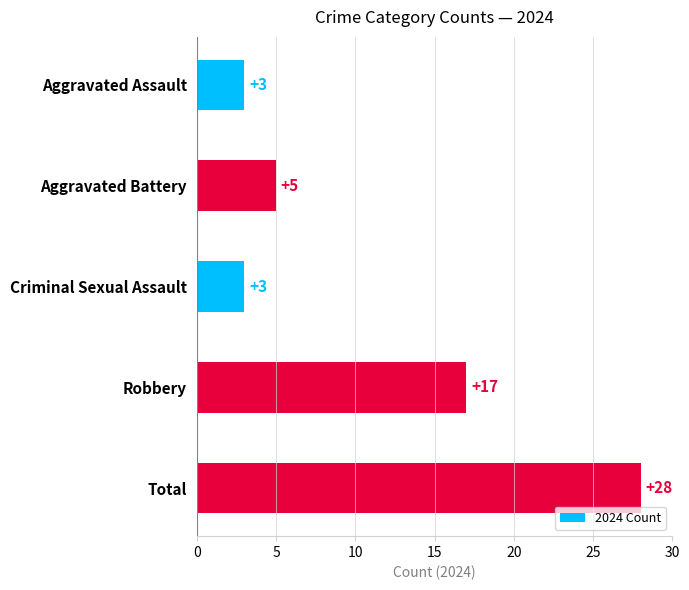

What is the average value?

11